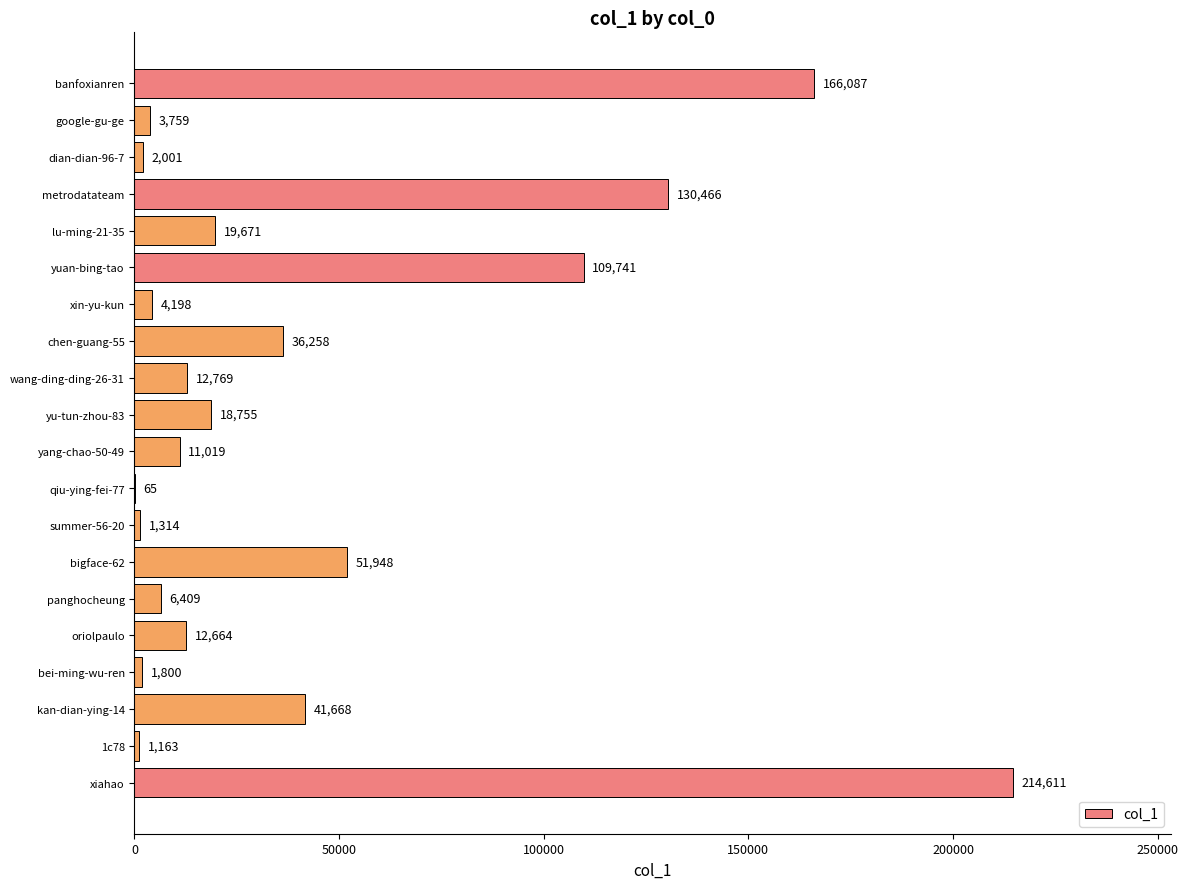

At which label is the value closest to 107338?

yuan-bing-tao